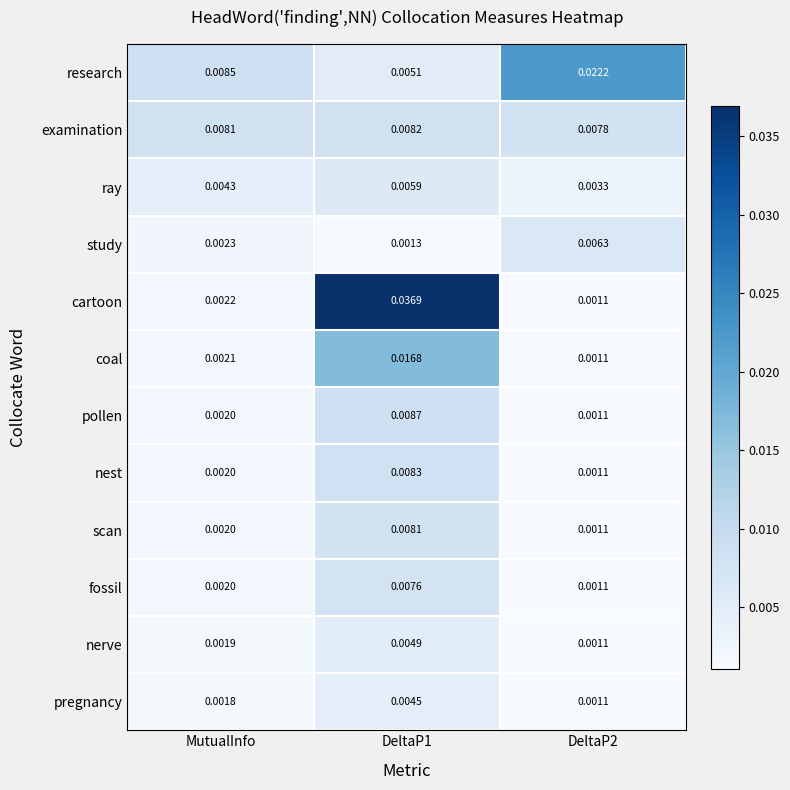

Rank the series by their maximum value, from lowest to highest.

pregnancy, nerve, ray, study, fossil, scan, examination, nest, pollen, coal, research, cartoon